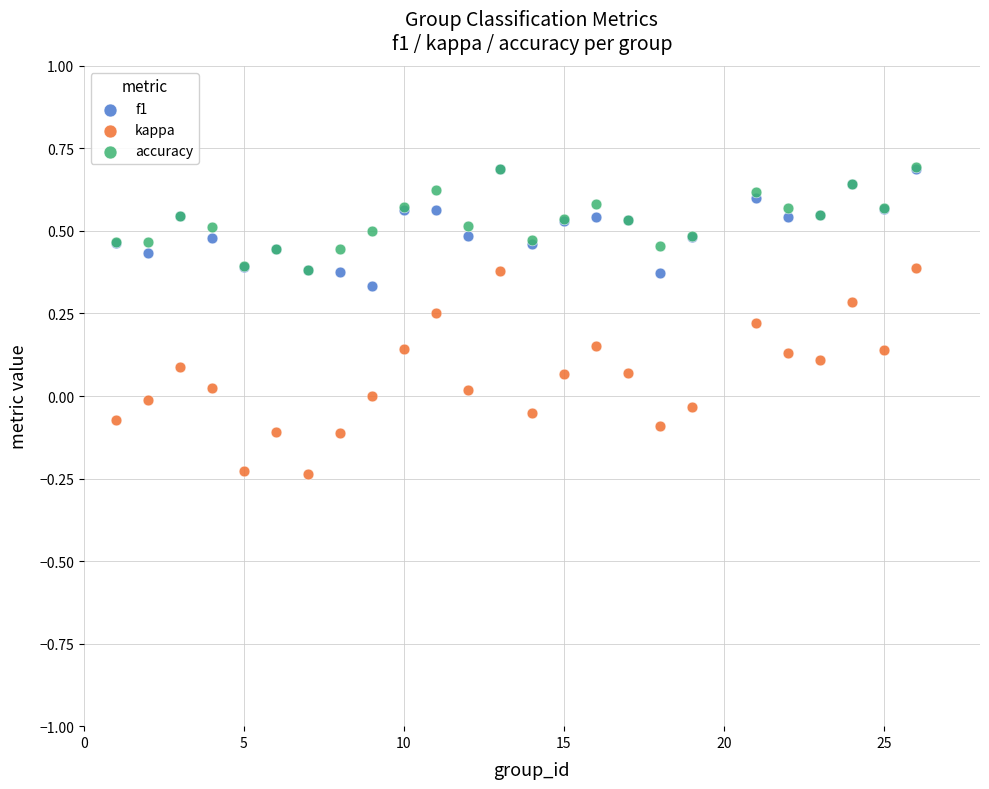

What are all the series names shown in the legend?

f1, kappa, accuracy